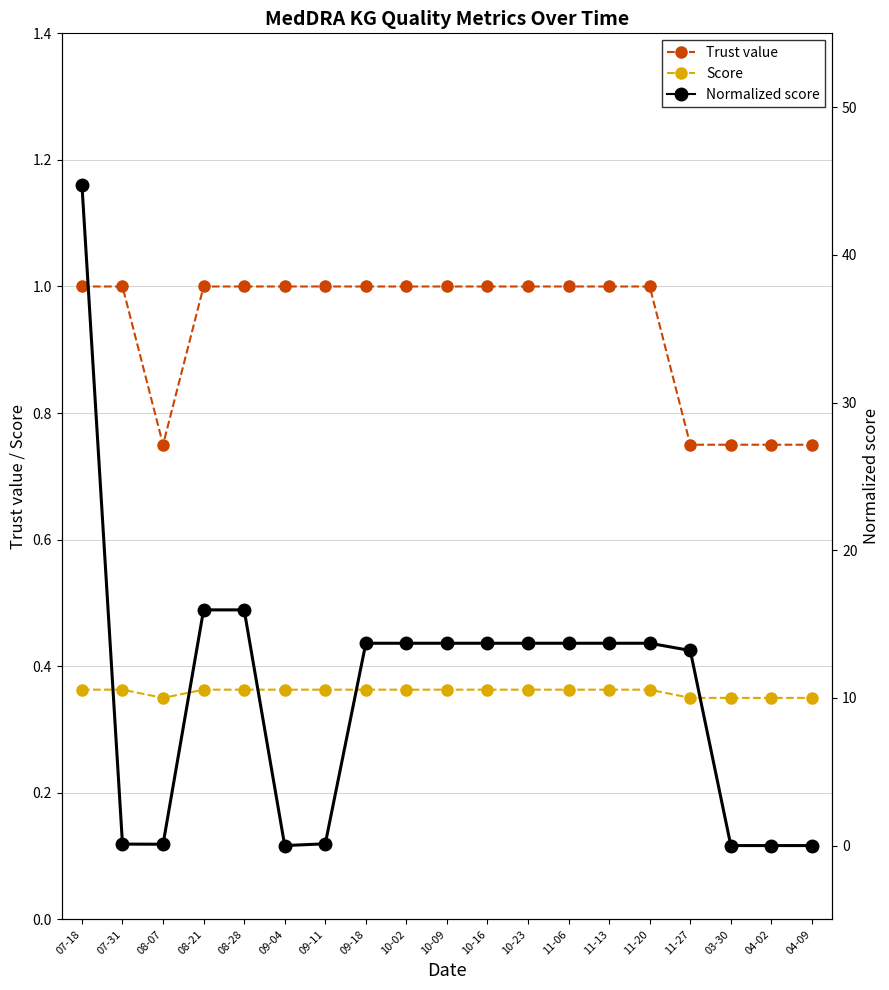

Where is the first local minimum for Score?

08-07